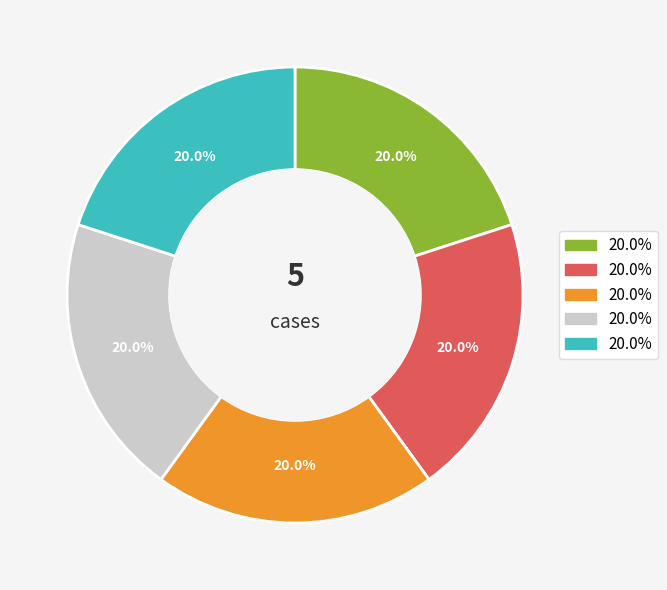

Is there a majority slice in this chart?

No